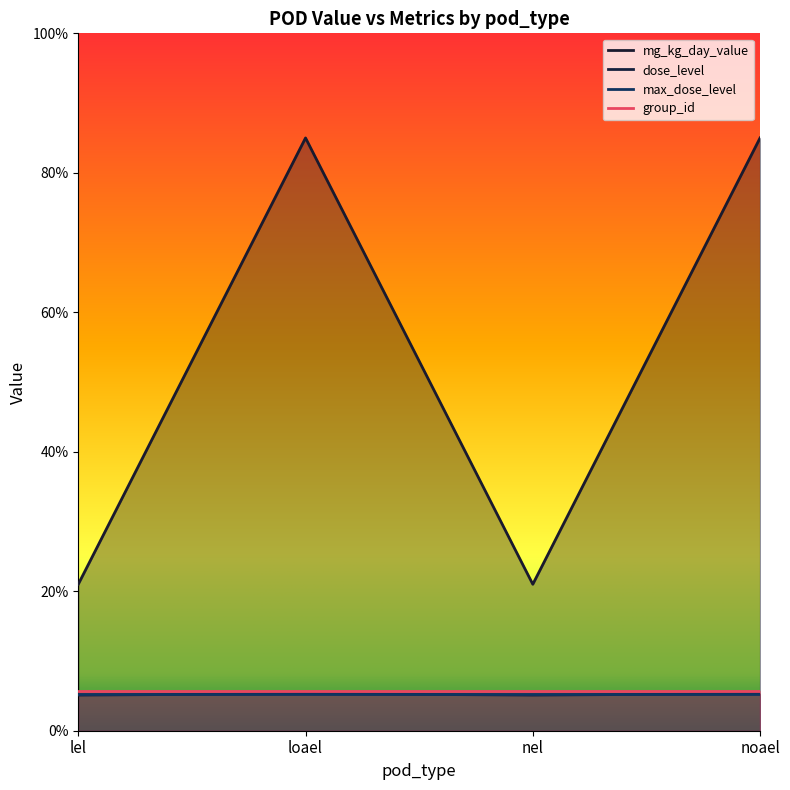

Rank the categories by mg_kg_day_value value from highest to lowest.

loael, noael, lel, nel